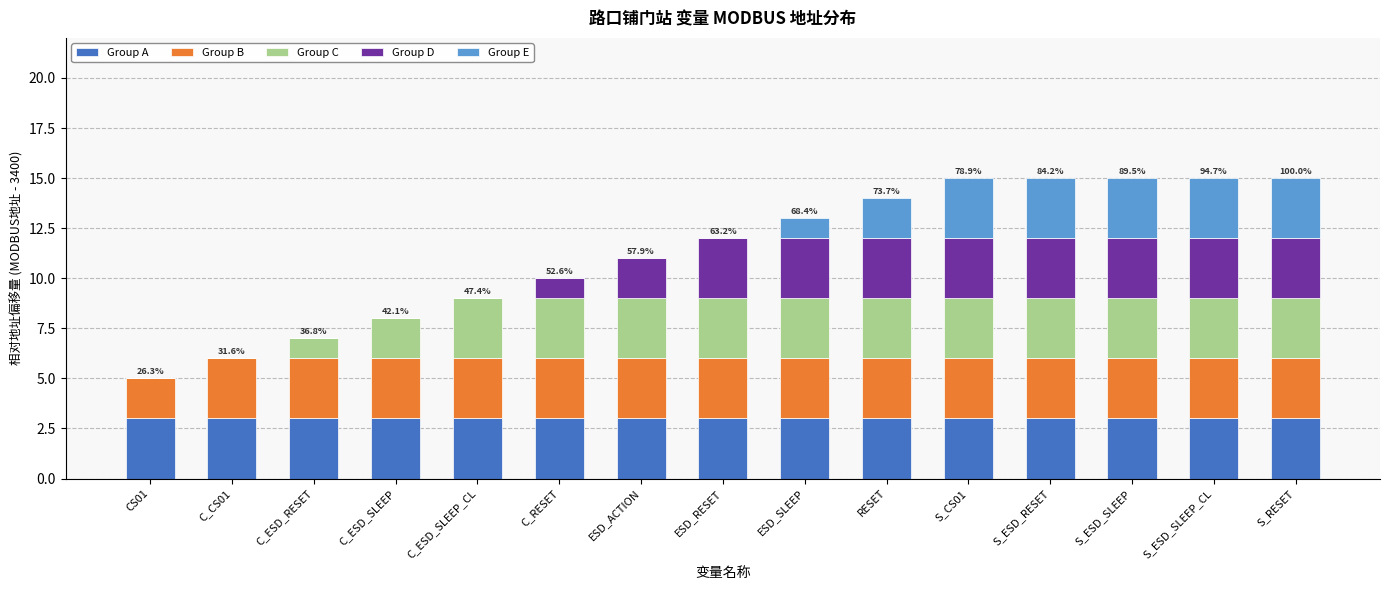

What is the sum of all Group A values?

45